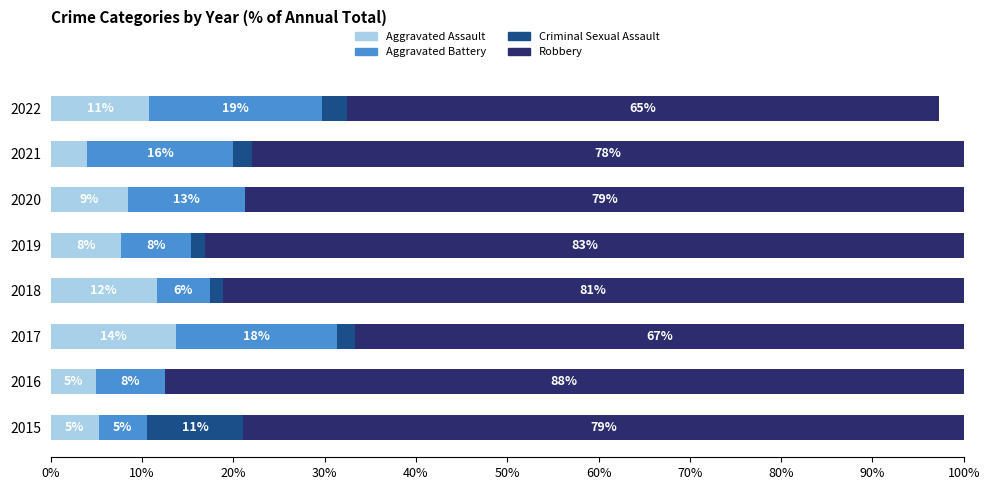

The Aggravated Assault series shows 4.2 at 2018. True or false?

False